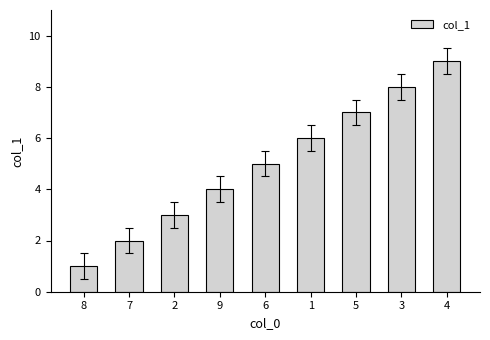

What is the sum of the values at 5 and 7?

9